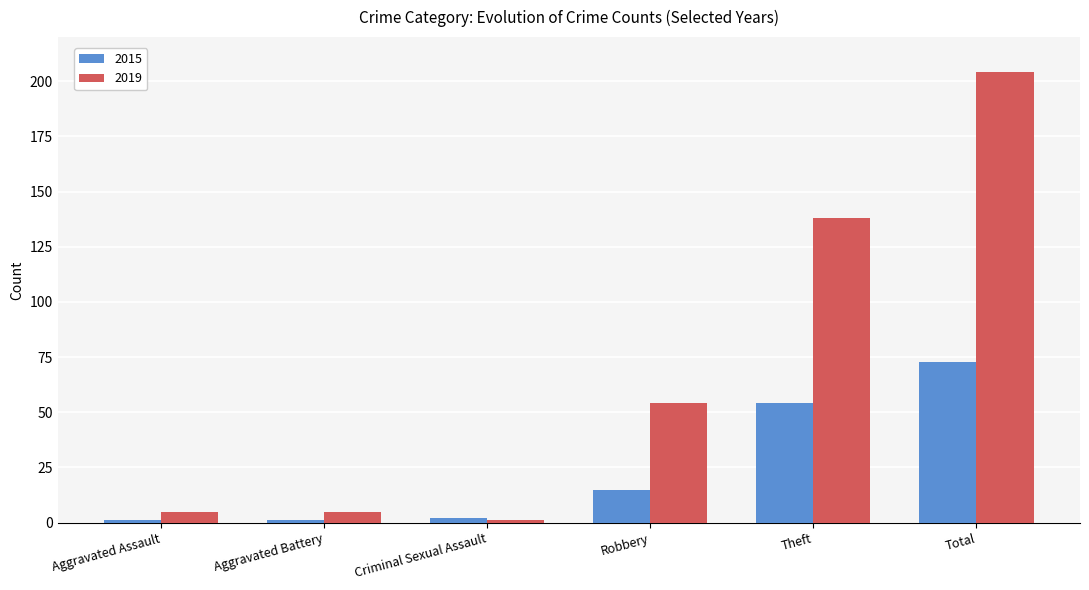

What are all the series names shown in the legend?

2015, 2019